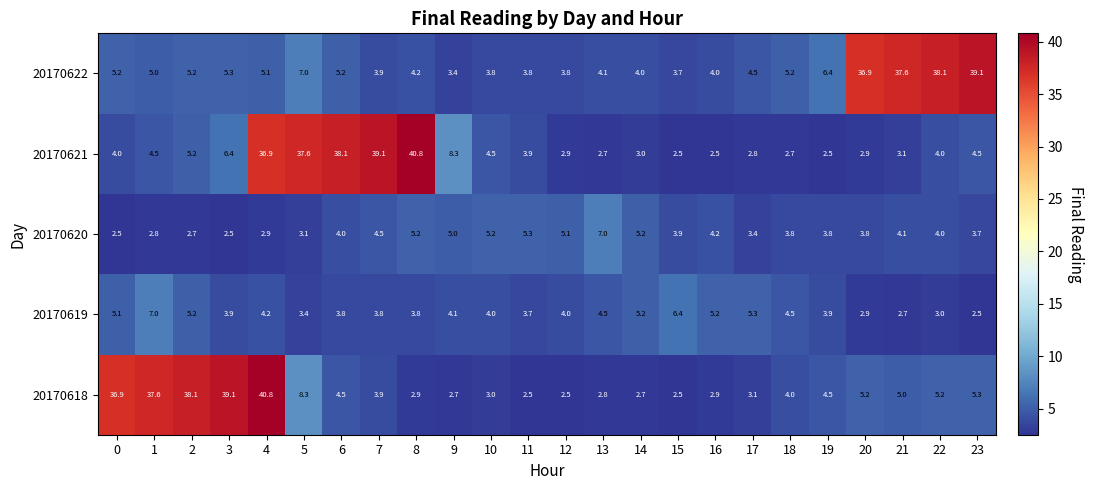

At 8, list the series in order from largest to smallest.

20170621, 20170620, 20170622, 20170619, 20170618